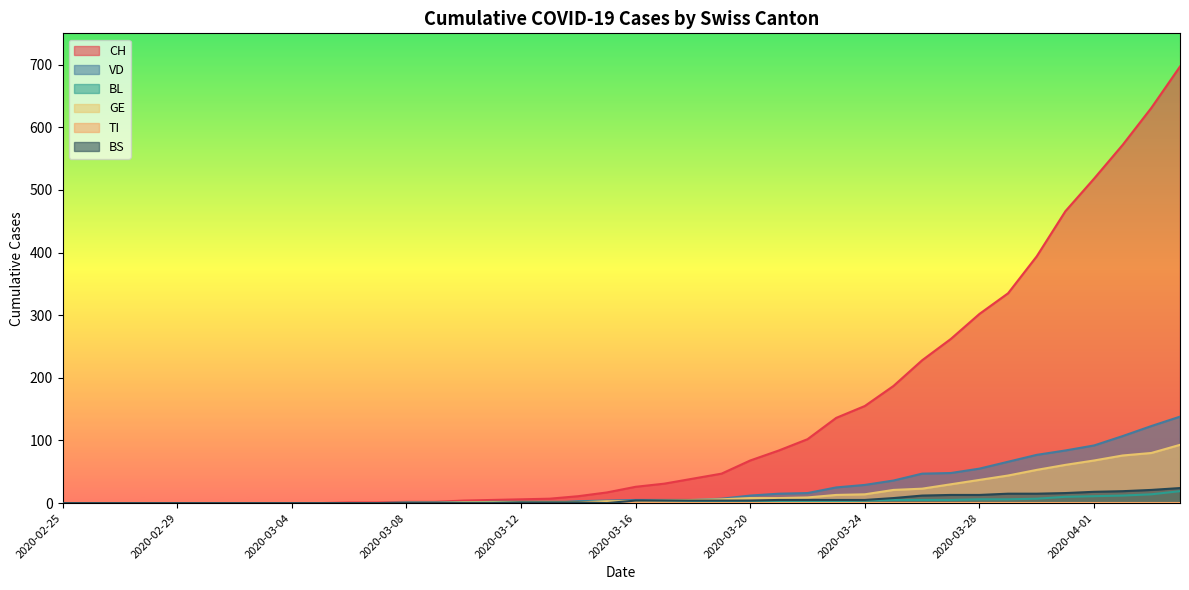

At which label does CH reach its peak?

2020-04-04